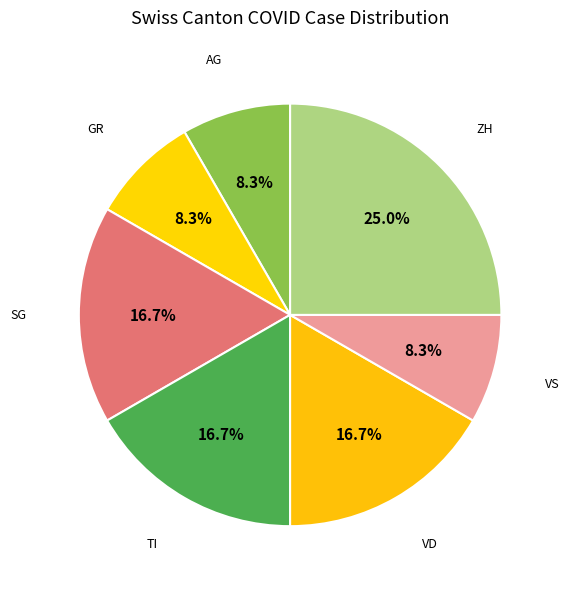

How many slices are in this pie chart?

7